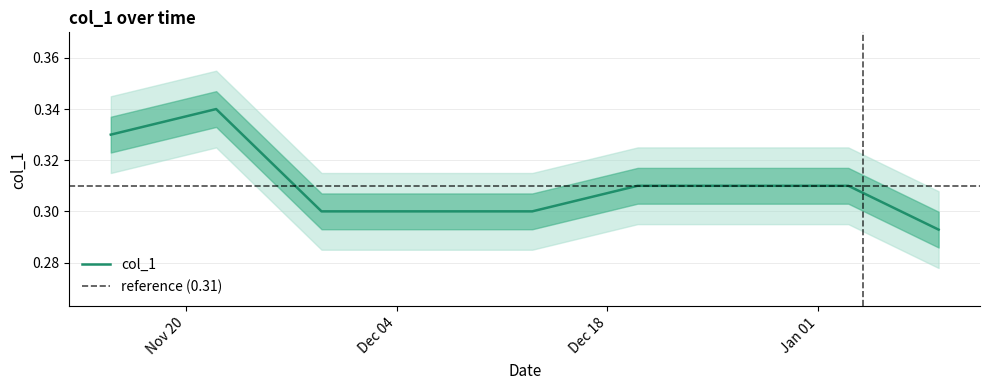

Which label corresponds to the smallest value in the chart?

2024-01-09